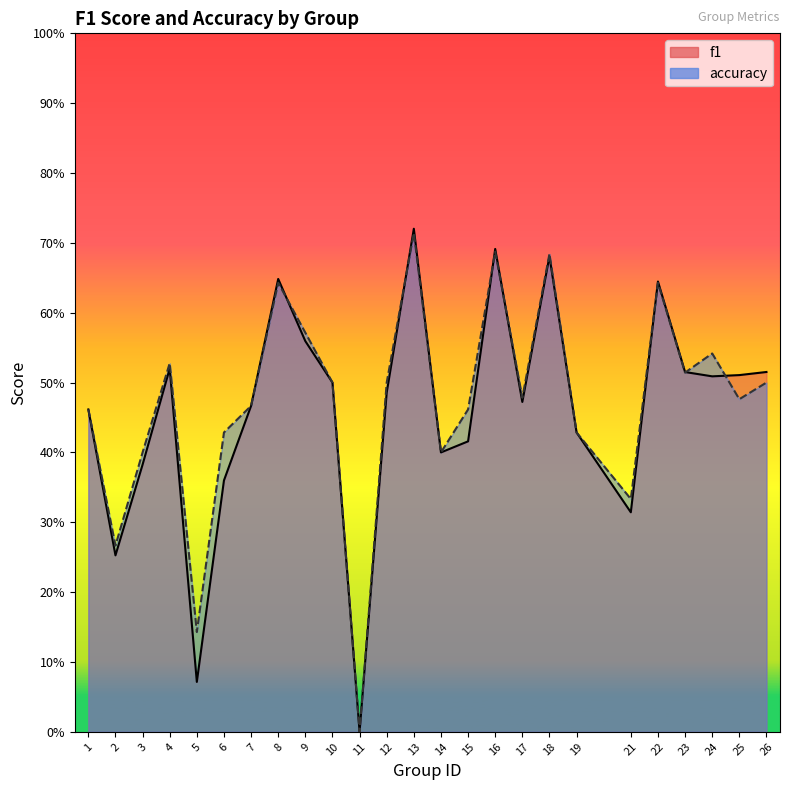

True or false: accuracy and f1 intersect in this chart.

True